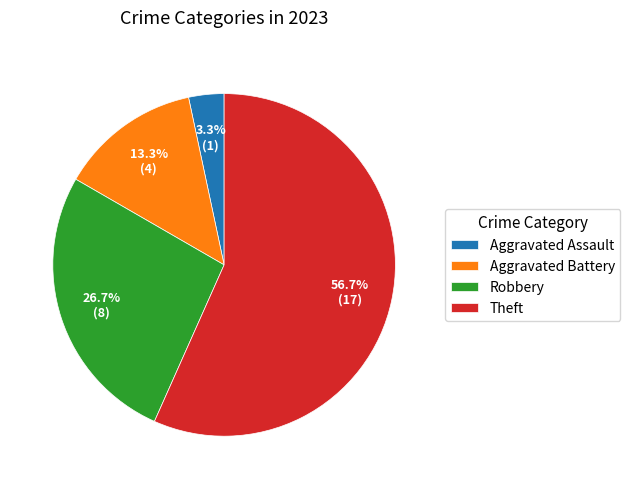

Does Theft represent more than half of the total?

Yes